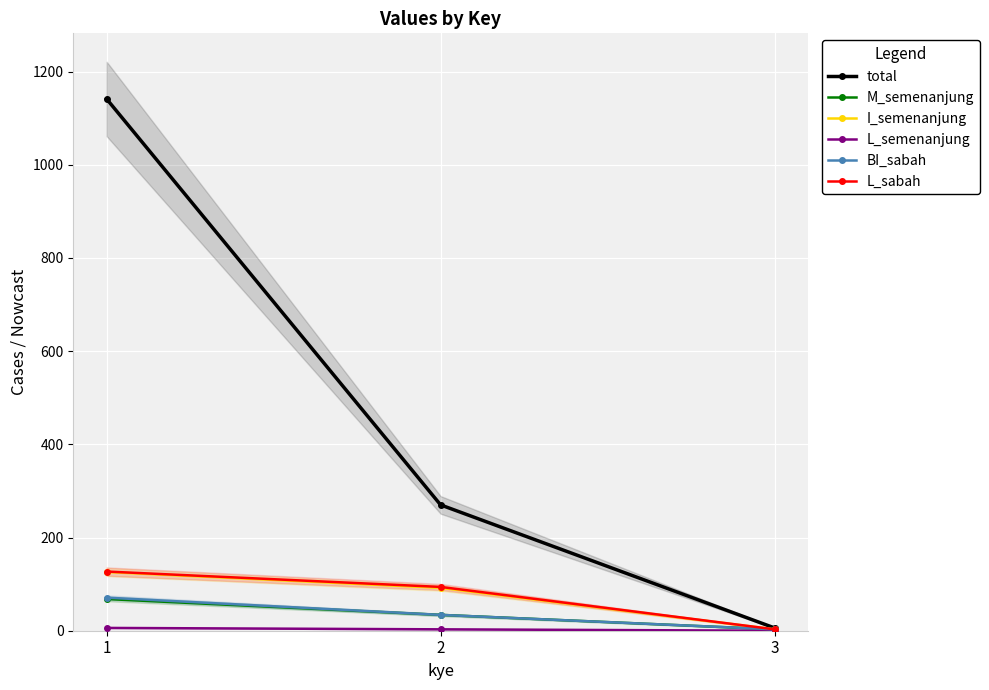

What is the difference between the L_semenanjung values at 2 and 3?

3